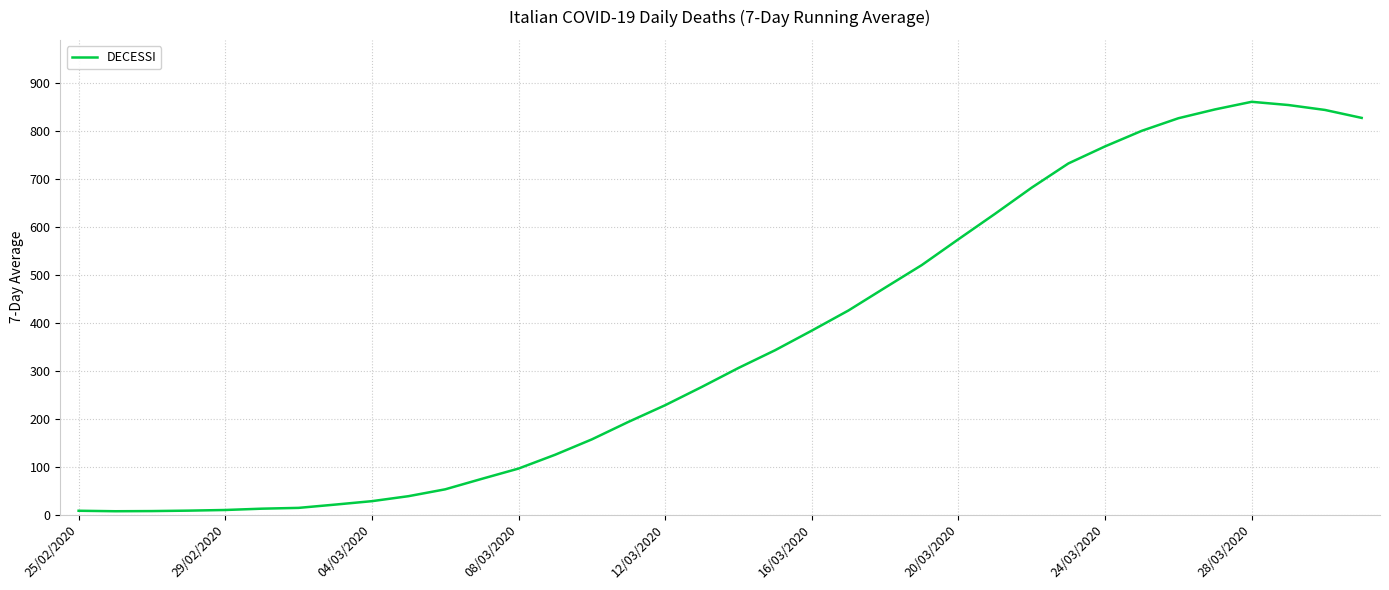

What is the greatest value displayed?

861.0